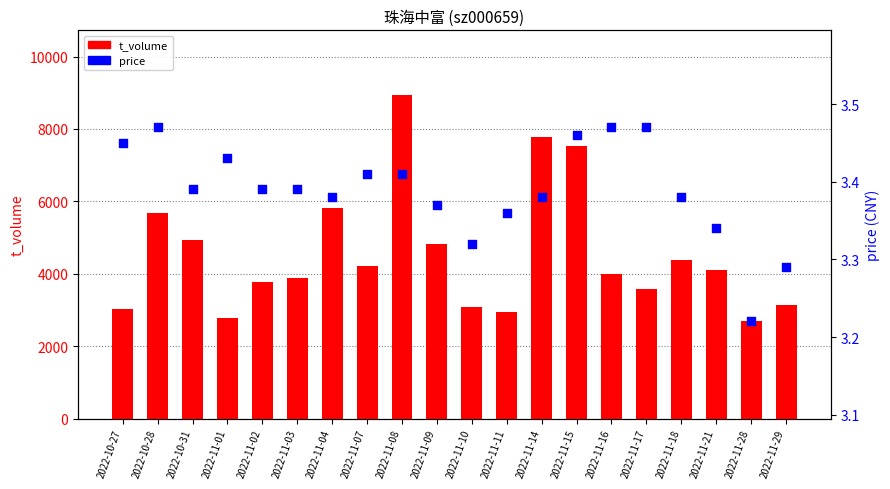

At how many categories does at least one series exceed 7857?

1